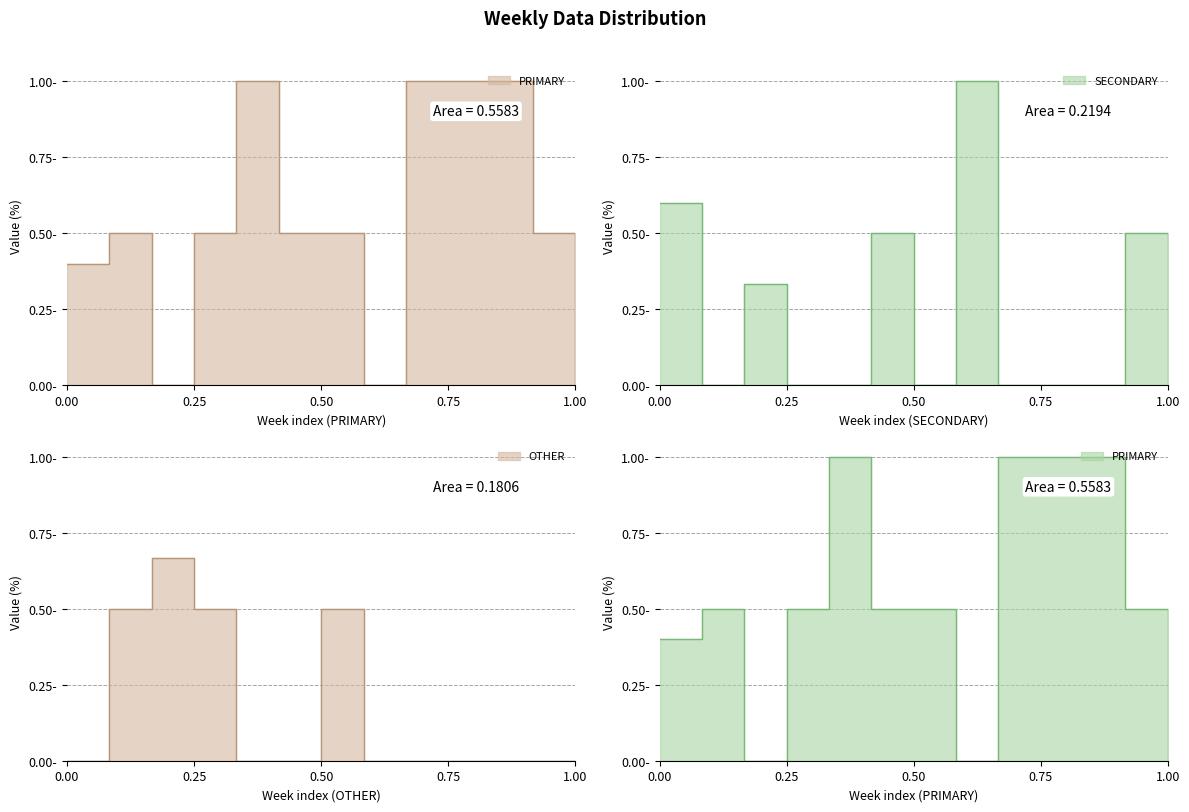

Reading right to left, what are all the values shown in this chart?

PRIMARY: 0.0	0.5	1.0	1.0	1.0	0.0	0.5	0.5	1.0	0.5	0.0	0.5	0.4
SECONDARY: 0.0	0.5	0.0	0.0	0.0	1.0	0.0	0.5	0.0	0.0	0.3	0.0	0.6
OTHER: 0.0	0.0	0.0	0.0	0.0	0.0	0.5	0.0	0.0	0.5	0.7	0.5	0.0